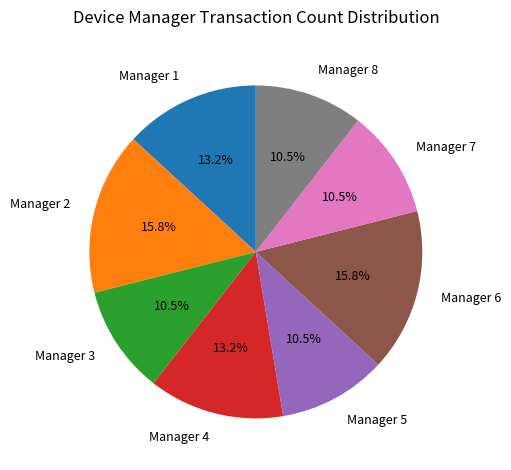

Is there any slice that represents more than half of the pie?

No